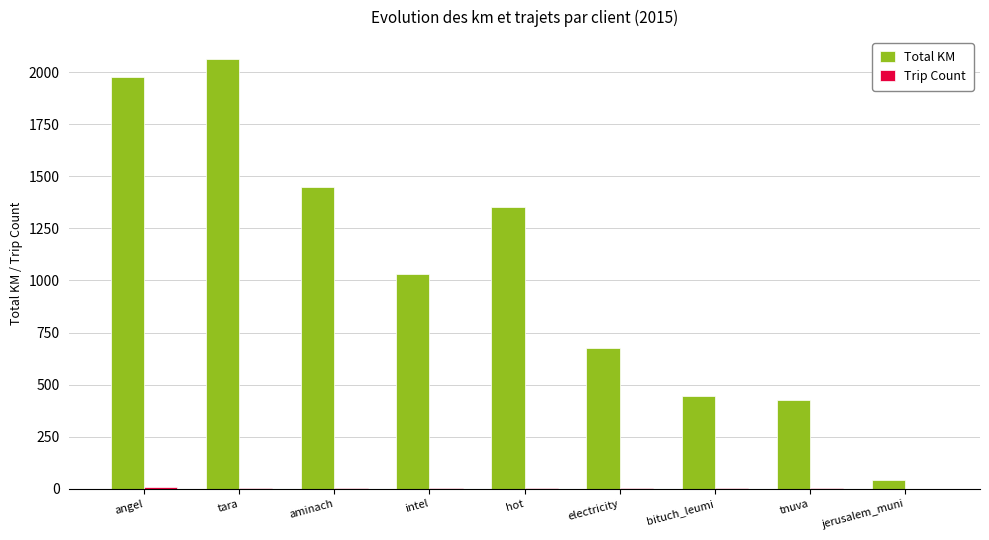

Which series has the largest total across all categories?

Total KM